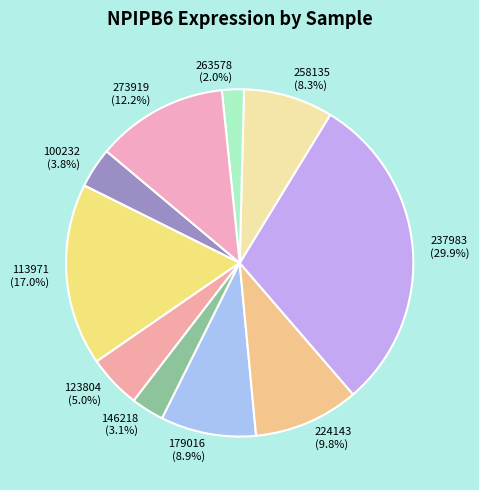

Which has a higher value, 263578 (2.0%) or 273919 (12.2%)?

273919 (12.2%)